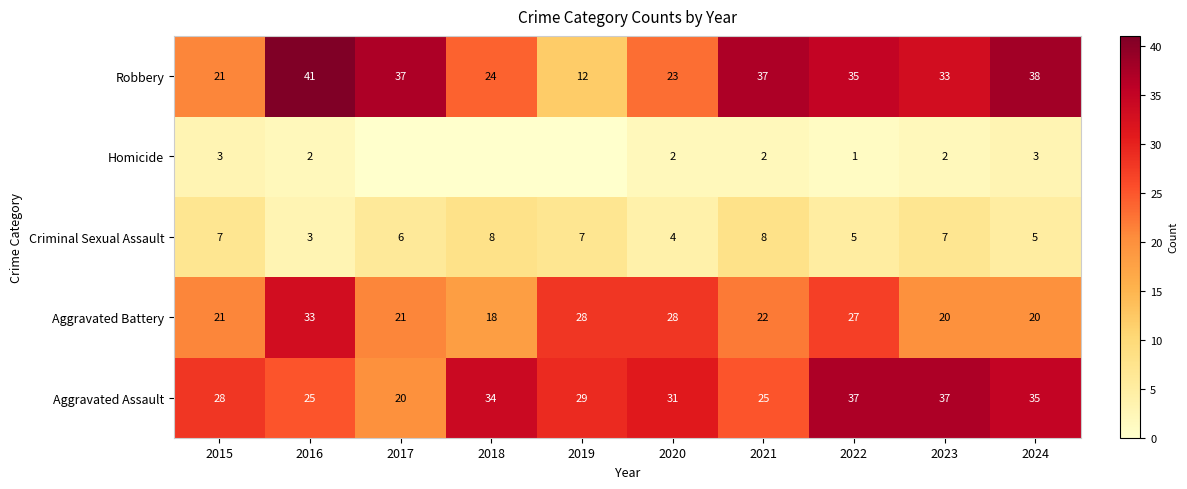

The Homicide series shows 3 at 2024. True or false?

True